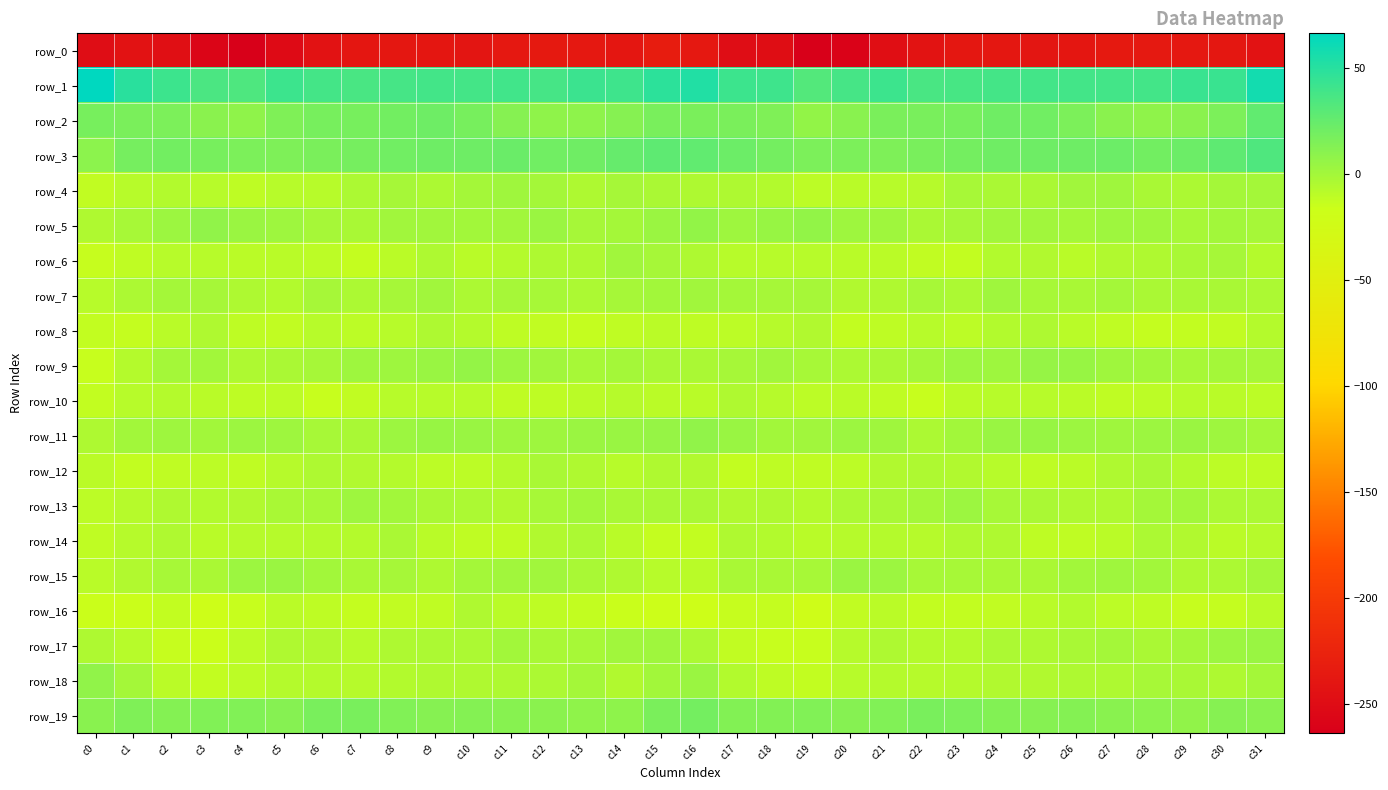

True or false: row_11 has a value of 7.1 at c16.

True